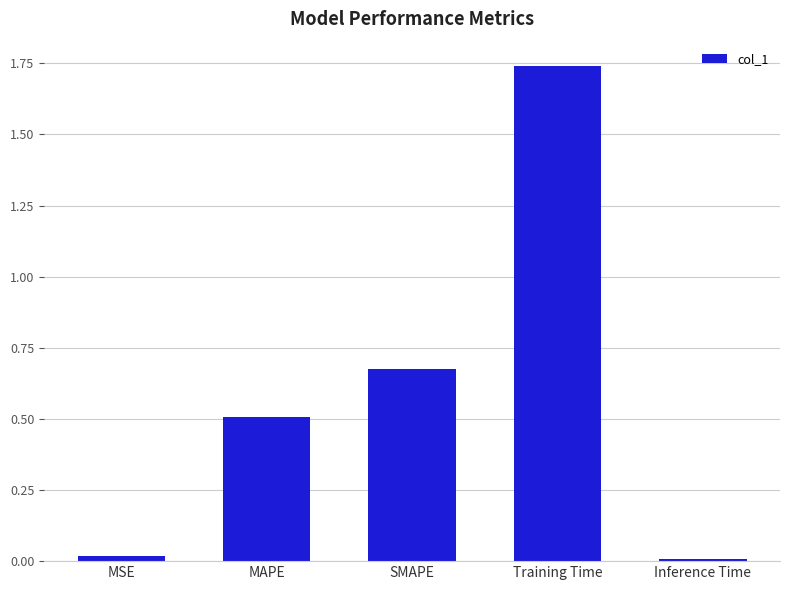

What is the average value?

0.6